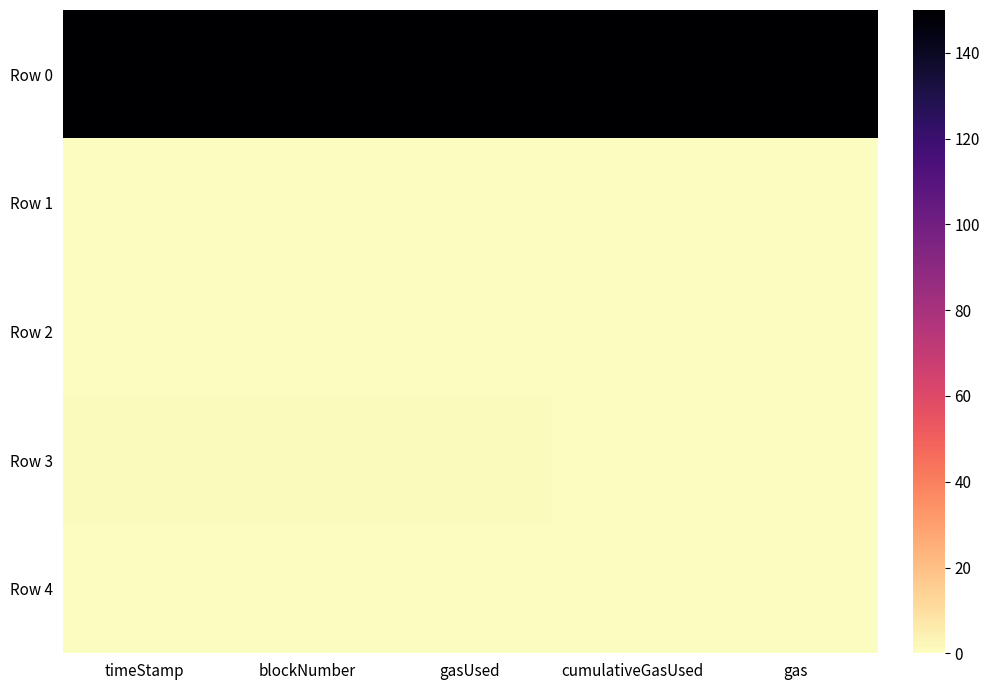

What is the spread (max minus min) of values at blockNumber?

150.0